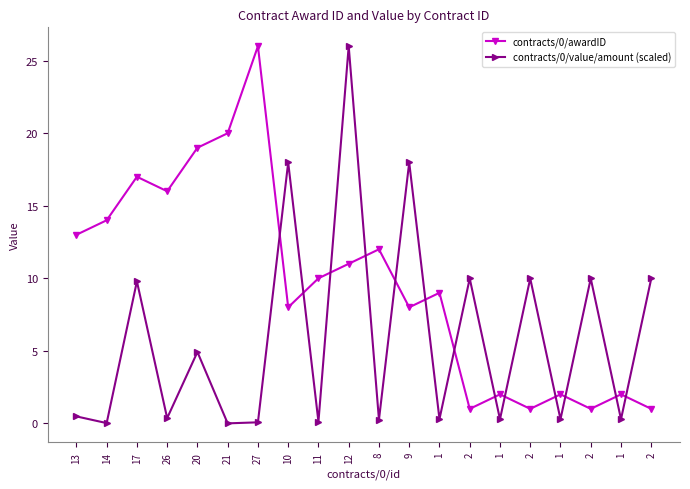

Is this an area chart (filled region under the line)?

No